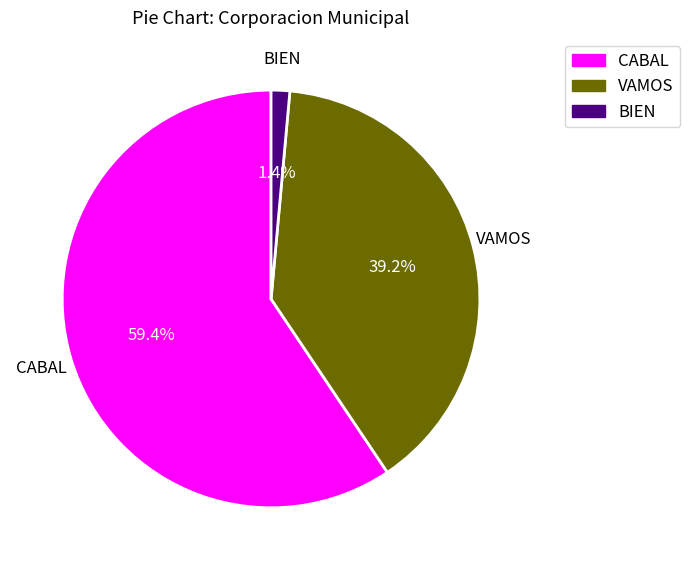

How much of the chart is everything except VAMOS?

60.8%